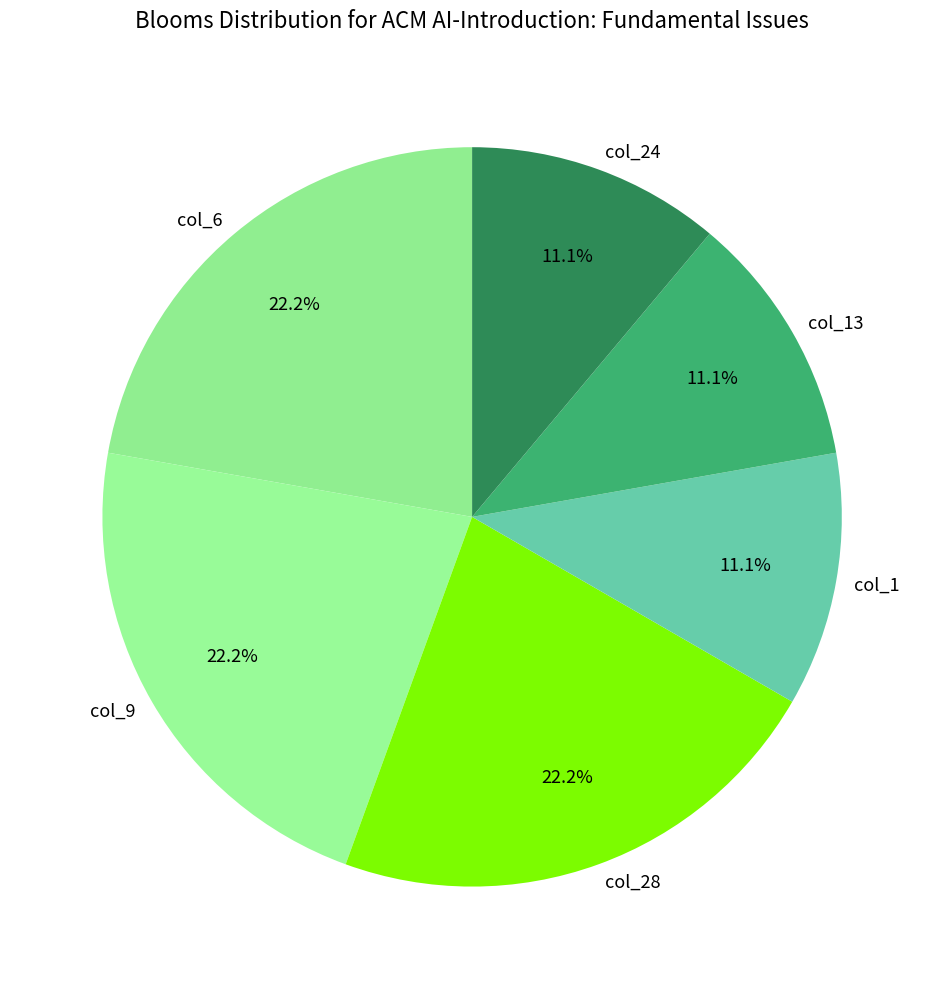

To the nearest percent, what is the average slice percentage?

17%